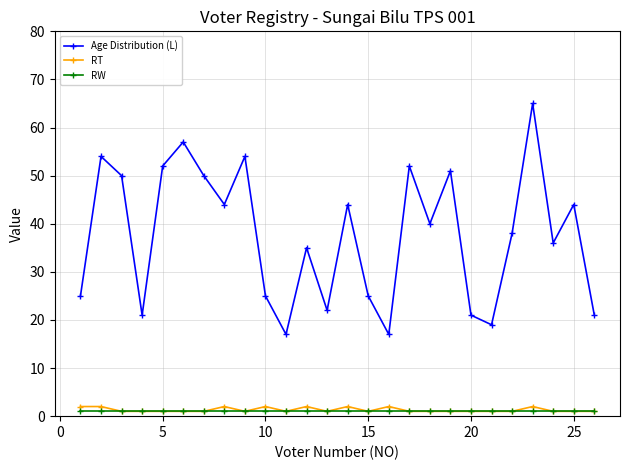

How many lines are shown in the chart?

3